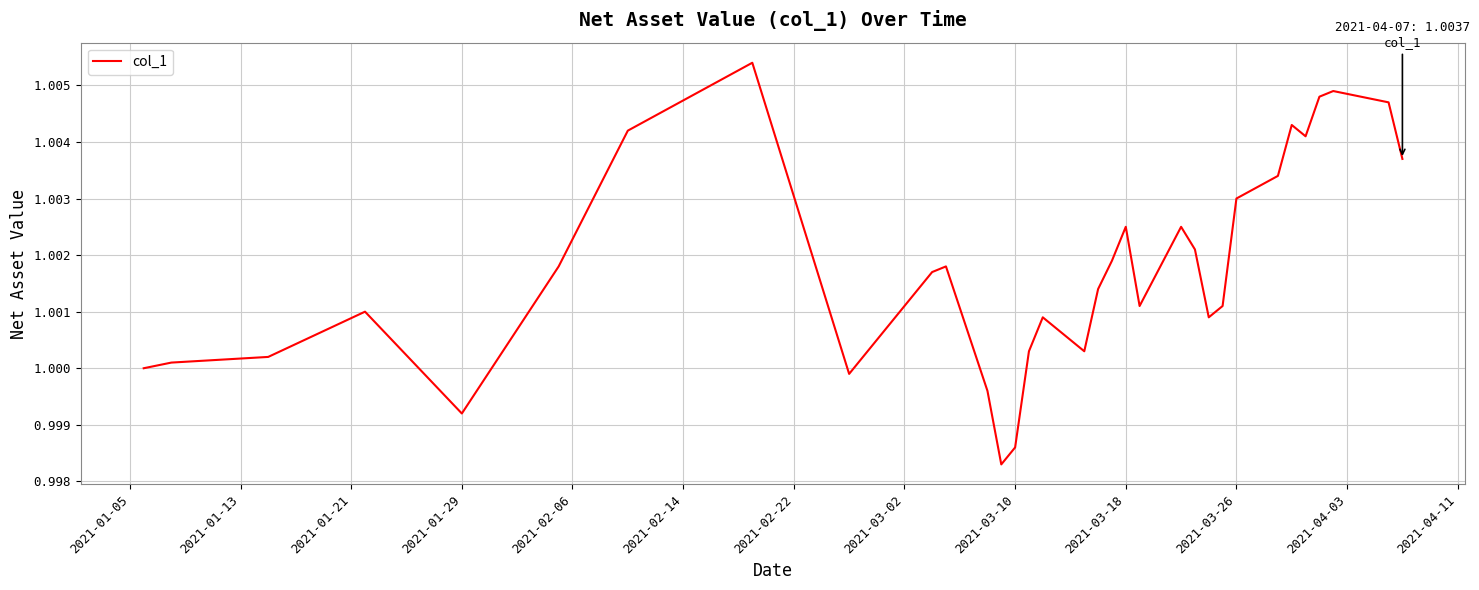

What is the sum of all values?

33.1